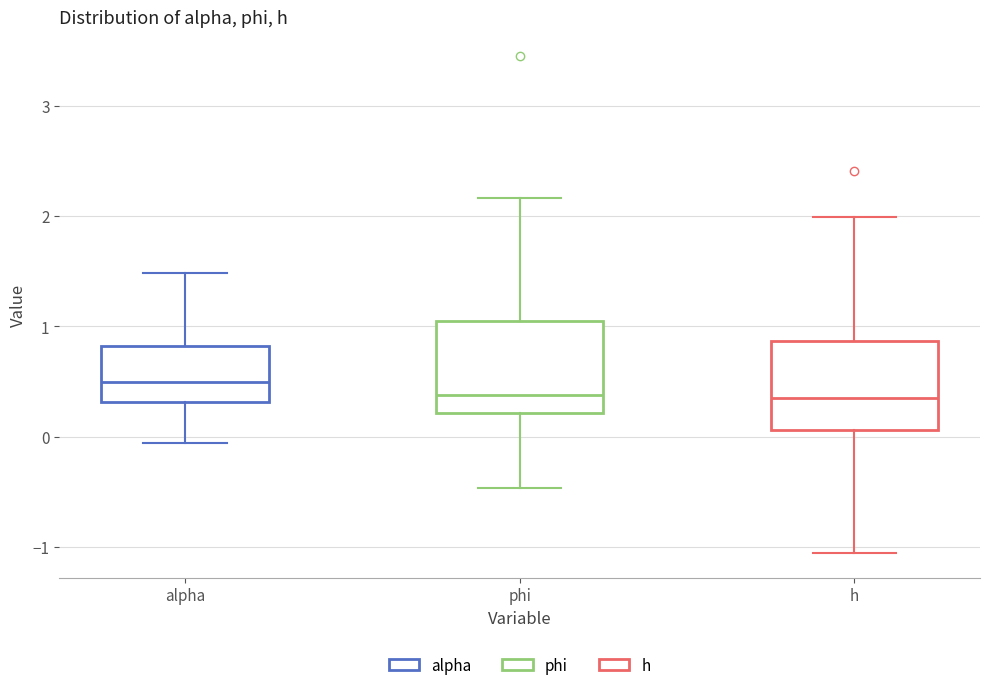

Where does the lower whisker of the box for alpha end on the y-axis? The values are not printed on the chart, so give them approximately, as read against the axis.

-0.1